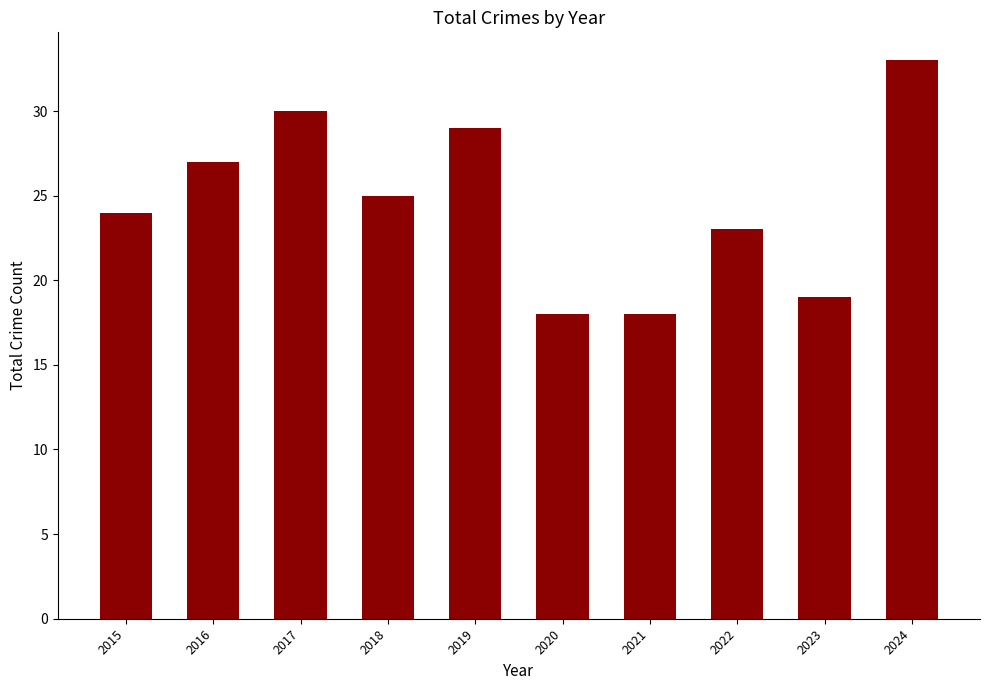

What is the greatest value displayed?

33